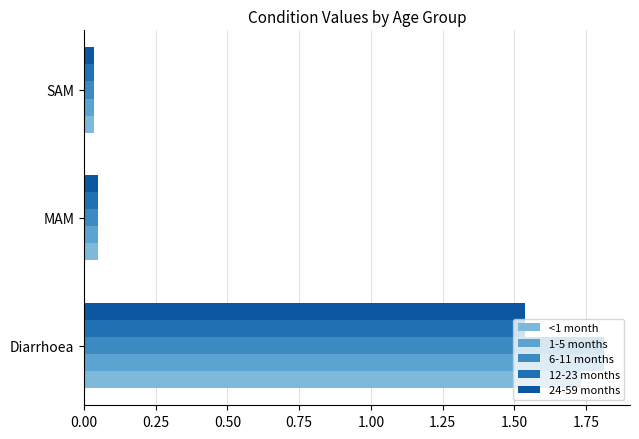

How many distinct data groups are displayed?

5